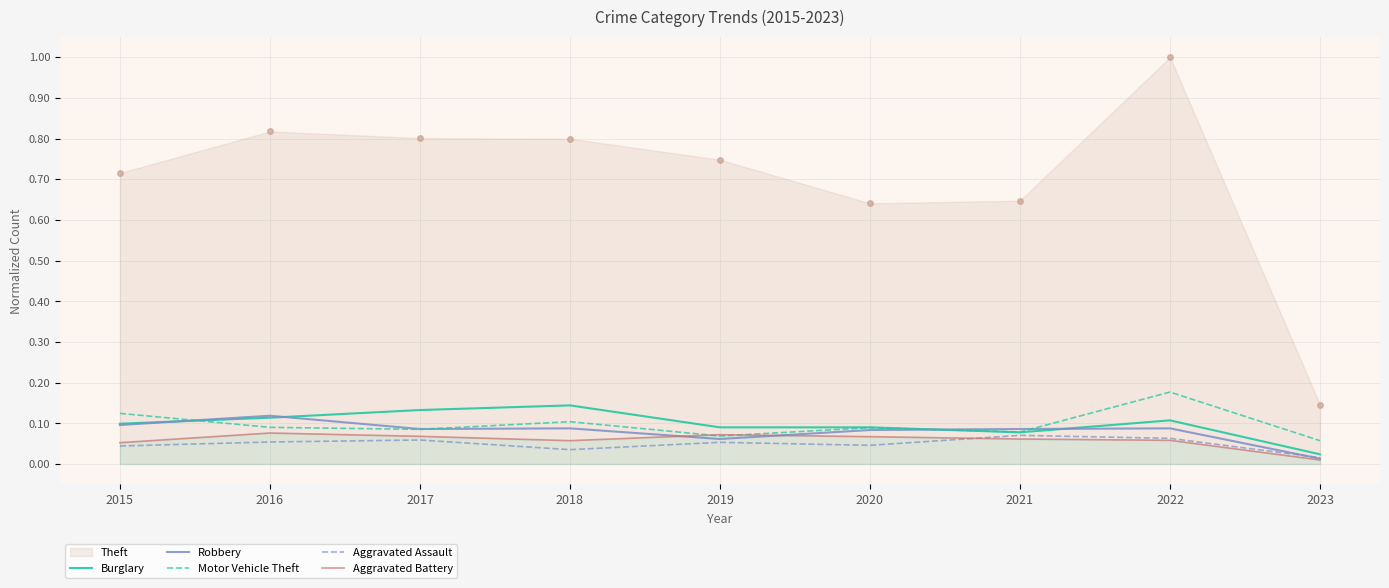

How many data points does each series have?

9